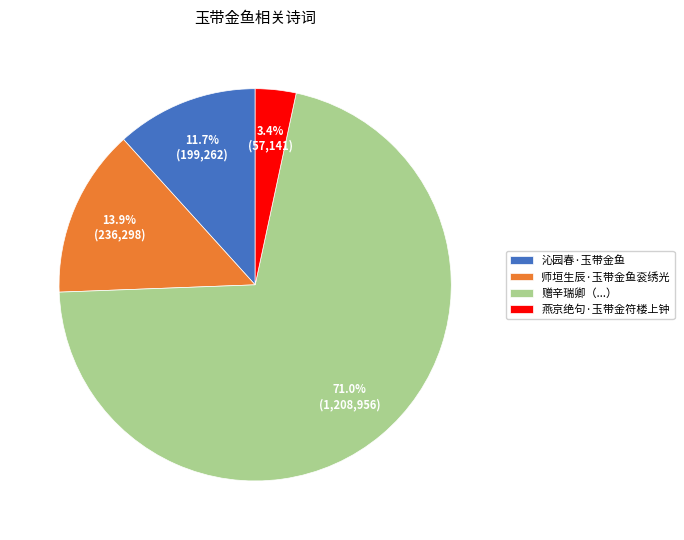

The 沁园春·玉带金鱼 slice represents 19% of the pie. True or false?

False